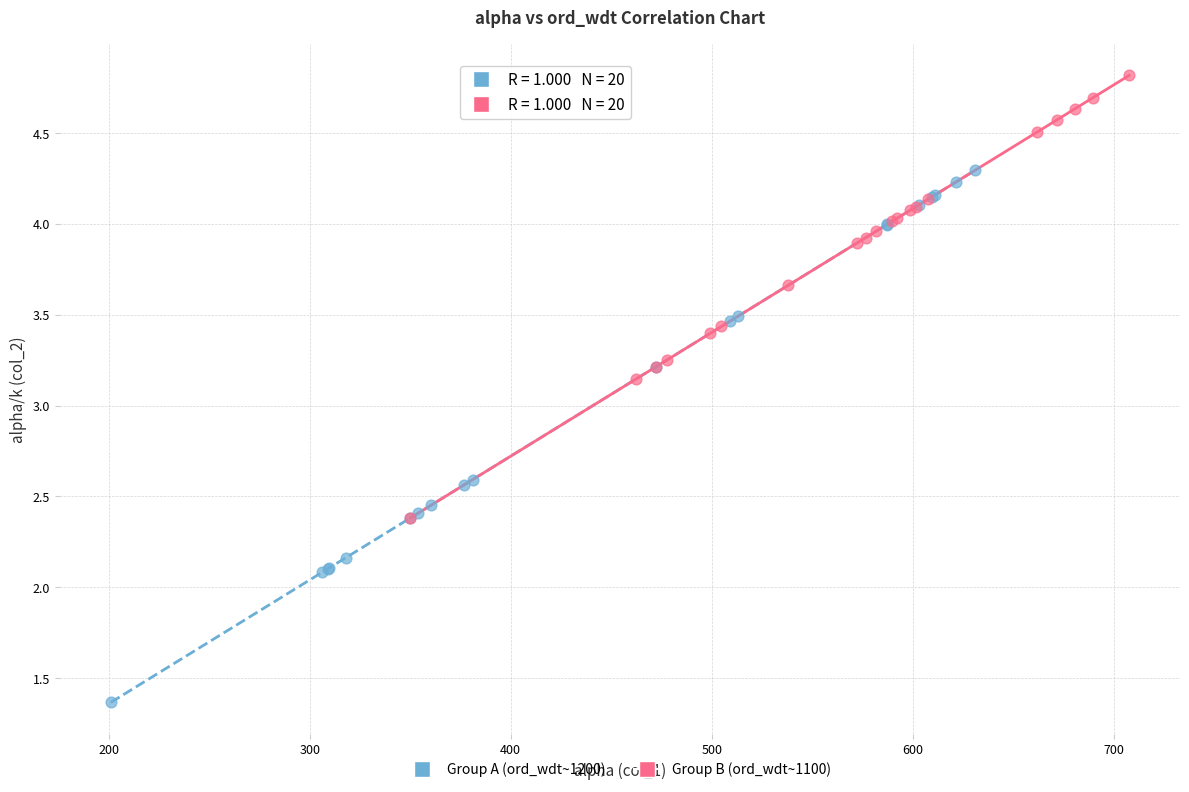

Which series contains the lowest Y value?

Group A (ord_wdt~1200)